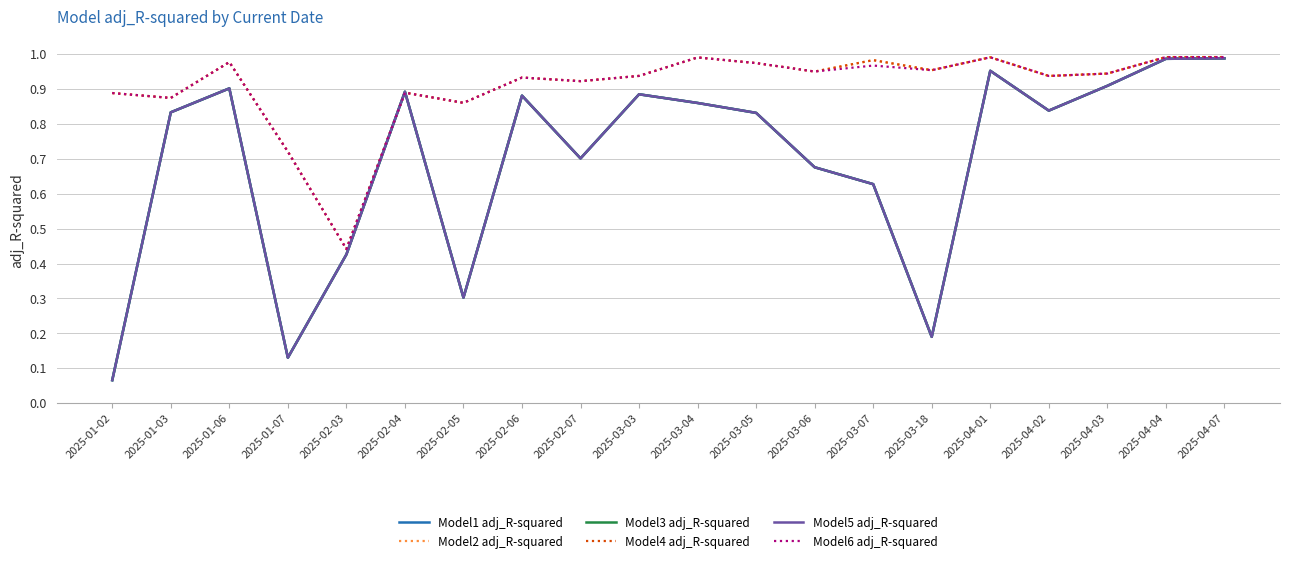

Does the chart have visible grid lines?

Yes